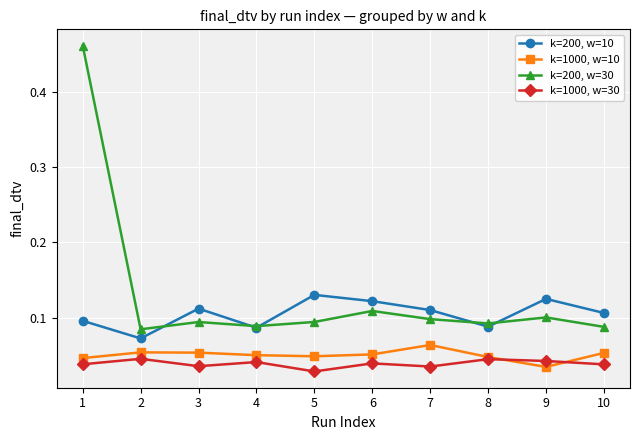

True or false: k=200, w=10 has more than 2 points higher than both neighbors.

True